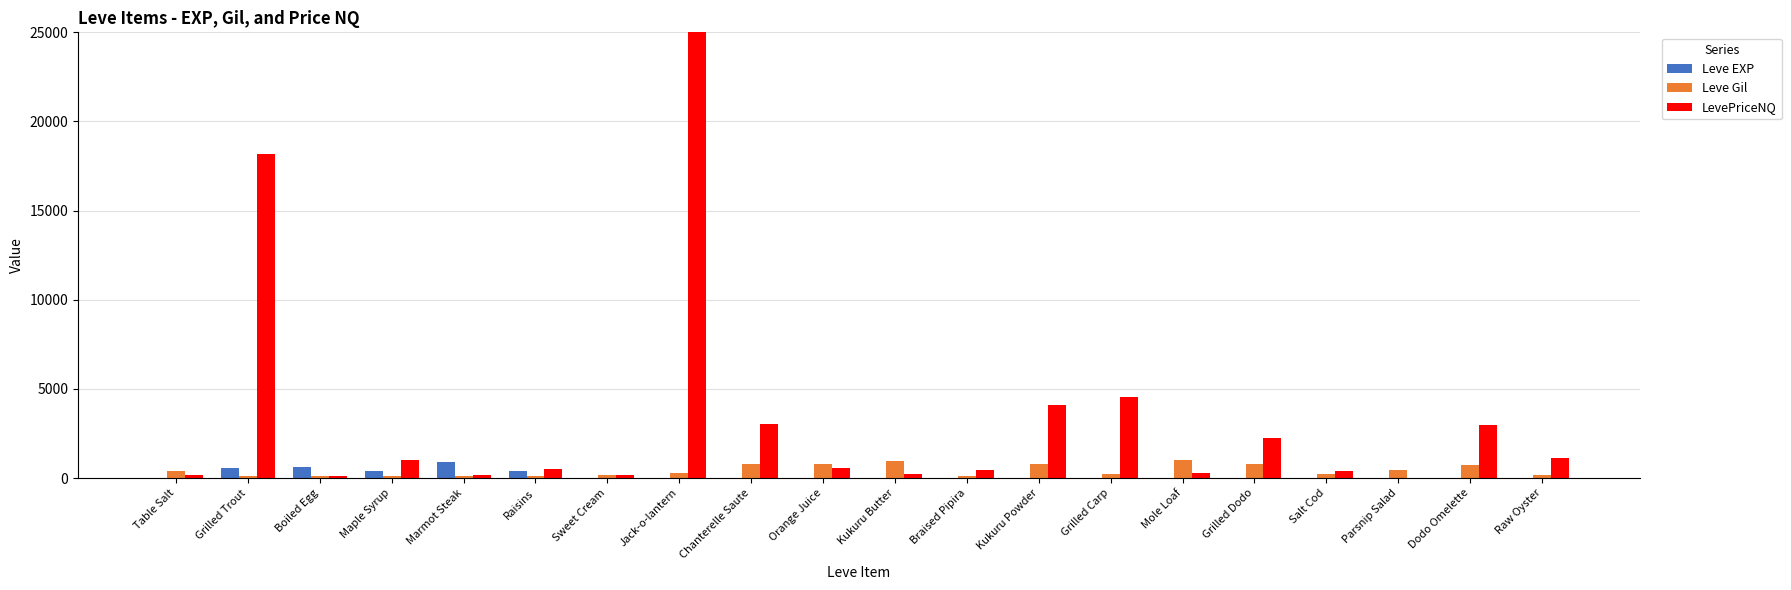

What is the average value of the Leve EXP series?

144.1